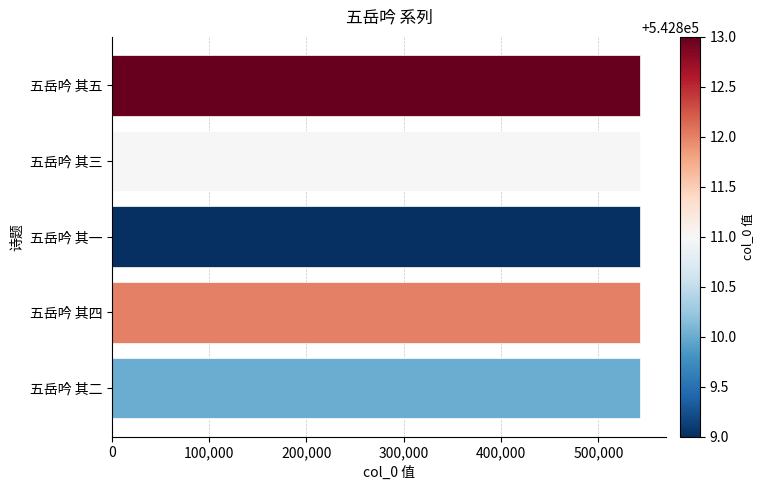

What is the label of the 2nd bar from the top?

五岳吟 其三